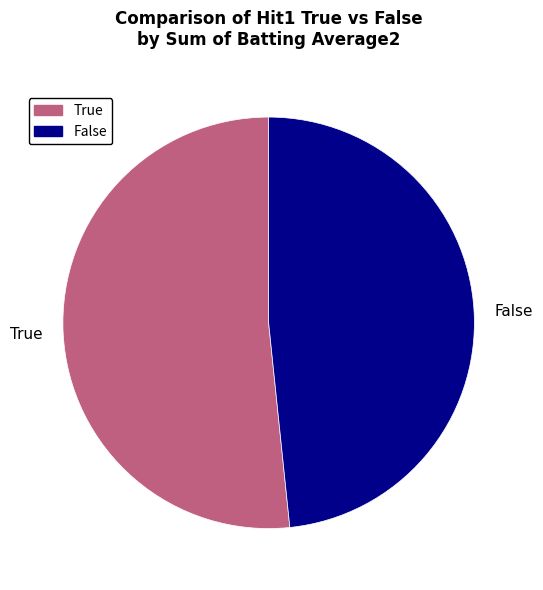

Is there a majority slice in this chart?

Yes